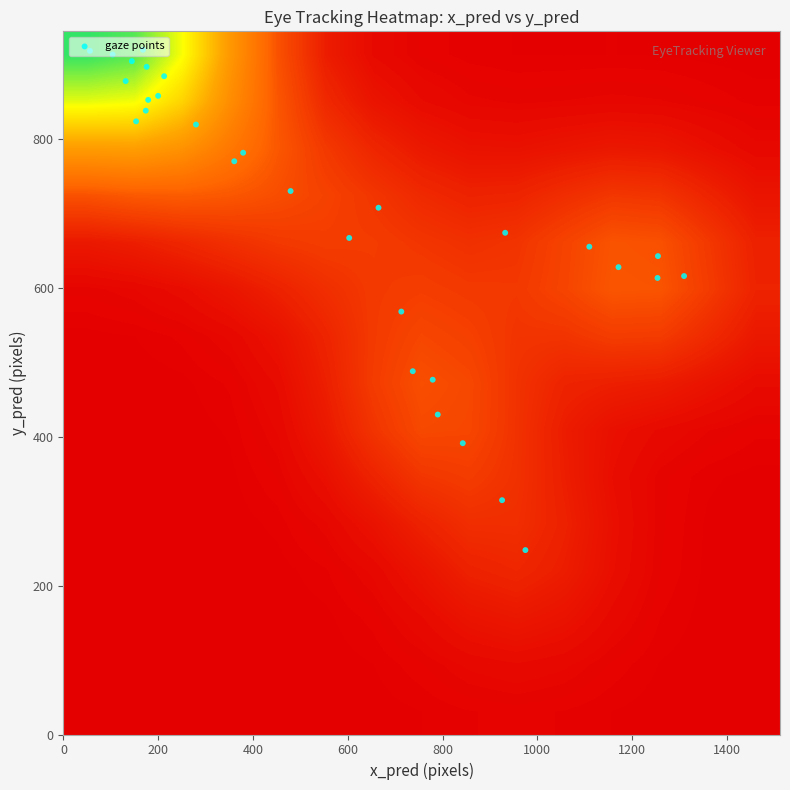

Reading left to right, what are all the values shown in this chart?

0: 0=0.0	1=0.0	2=0.0	3=0.0	4=0.0	5=0.0	6=0.0	7=0.0	8=0.0	9=0.0
100: 0=789.8	1=0.0	2=0.0	3=0.0	4=0.0	5=0.0	6=0.0	7=0.0	8=0.0	9=0.0
200: 0=712.9	1=0.0	2=0.0	3=0.0	4=0.0	5=0.0	6=0.0	7=0.0	8=0.0	9=0.0
300: 0=379.1	1=0.0	2=0.0	3=0.0	4=0.0	5=0.0	6=0.0	7=0.0	8=0.0	9=0.0
400: 0=131.2	1=0.0	2=0.0	3=0.0	4=0.0	5=0.0	6=0.0	7=0.0	8=0.0	9=0.0
500: 0=103.7	1=0.0	2=0.0	3=0.0	4=0.0	5=0.0	6=0.0	7=0.0	8=0.0	9=0.0
600: 0=212.4	1=0.0	2=0.0	3=0.0	4=0.0	5=0.0	6=0.0	7=0.0	8=0.0	9=0.0
700: 0=360.4	1=0.0	2=0.0	3=0.0	4=0.0	5=0.0	6=0.0	7=0.0	8=0.0	9=0.0
800: 0=932.1	1=0.0	2=0.0	3=0.0	4=0.0	5=0.0	6=0.0	7=0.0	8=0.0	9=0.0
900: 0=1254.5	1=0.0	2=0.0	3=0.0	4=0.0	5=0.0	6=0.0	7=0.0	8=0.0	9=0.0